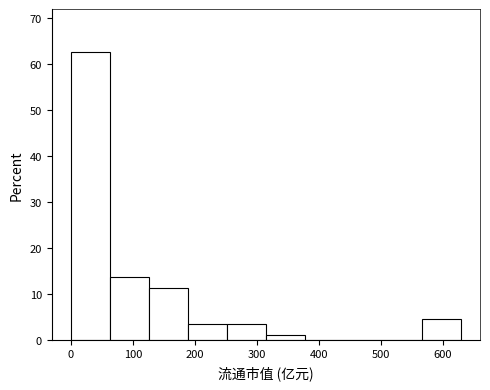

Reading left to right, list every bar in this chart as the range it spans on the x-axis followed by its height. Neither the bar edges nor the heights are printed on the chart, so give them approximately, as read against the axes.

0 to 60: 63
60 to 130: 14
130 to 190: 11
190 to 250: 3
250 to 310: 3
310 to 380: 1
380 to 440: 0
440 to 500: 0
500 to 570: 0
570 to 630: 5